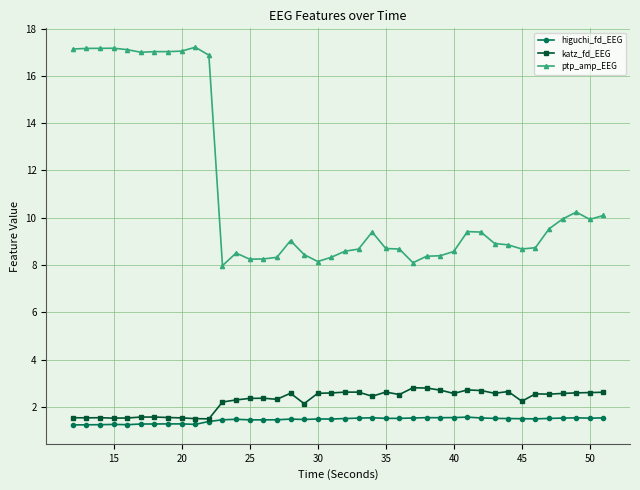

At how many categories does at least one series exceed 6?

40